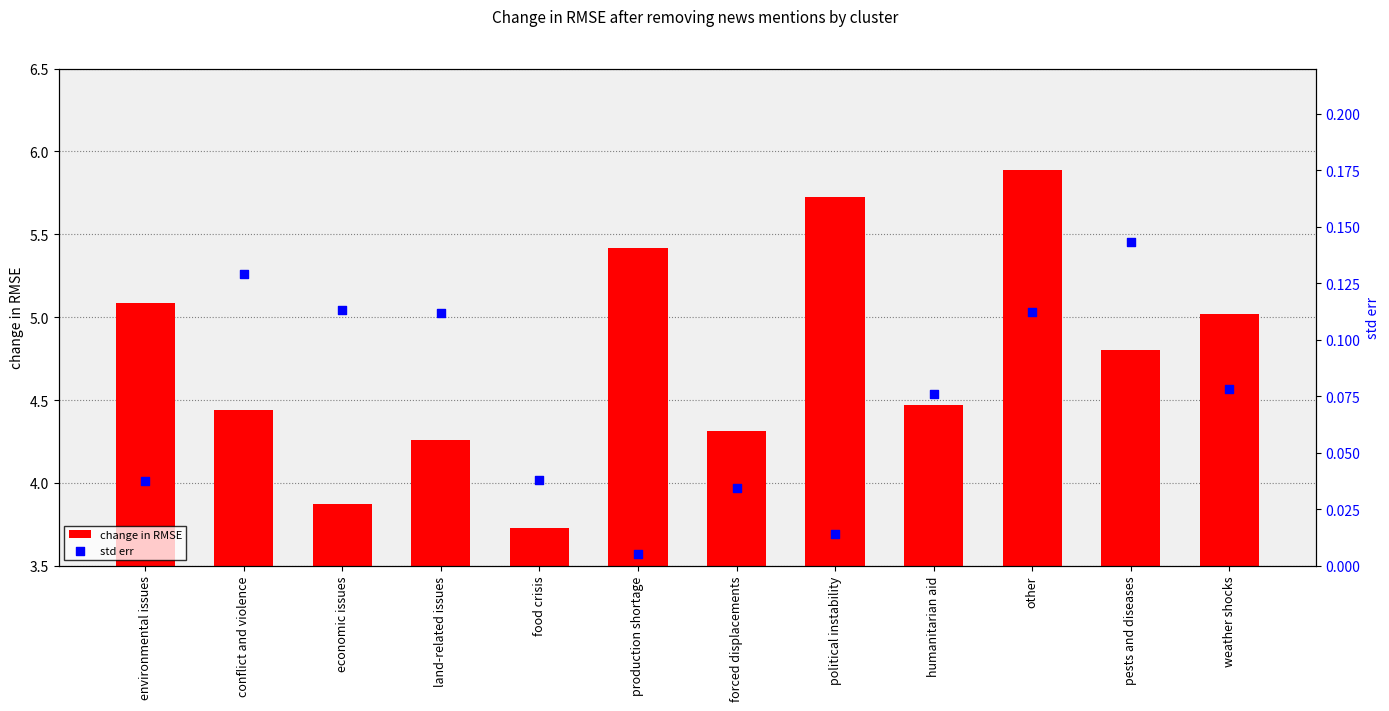

Which series reaches the minimum Y coordinate?

std err